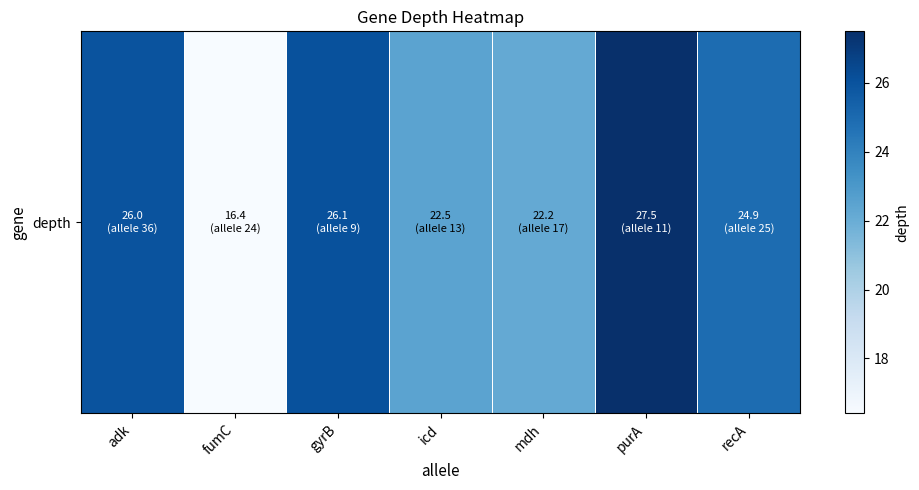

The value at adk is 36.4. True or false?

False